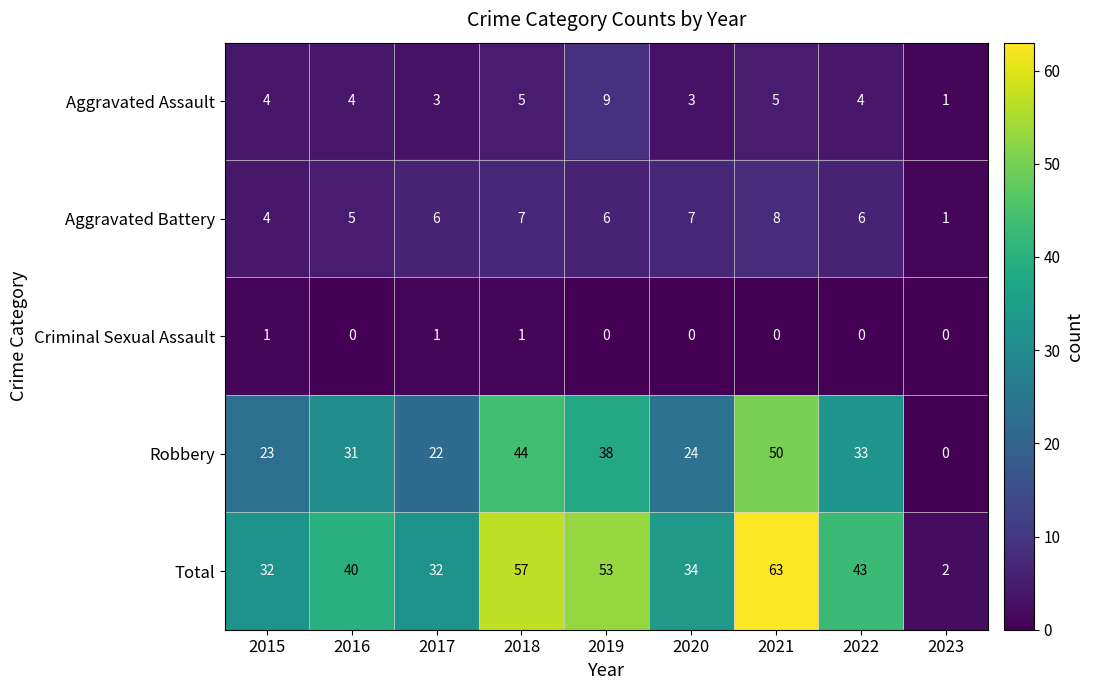

How many series are shown in this chart?

5